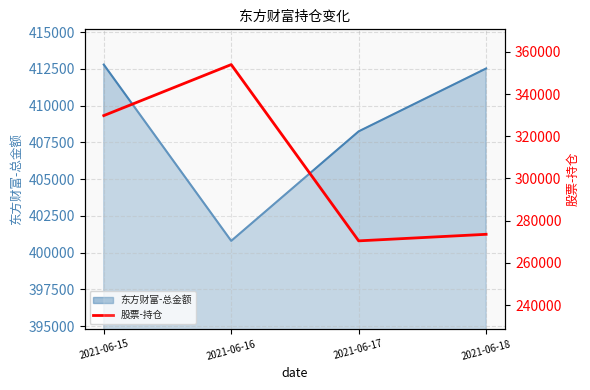

What is the difference between the maximum and minimum values?

83534.8